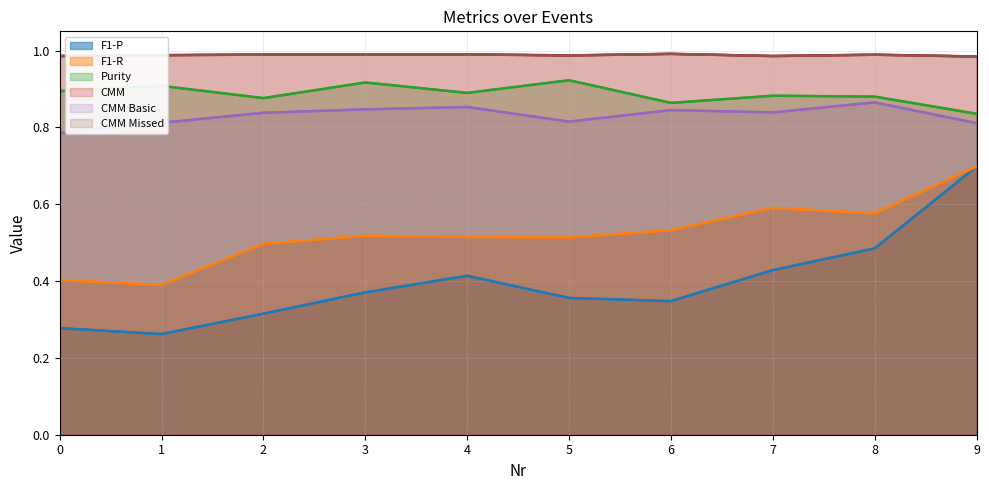

What is the total value across all series at 5?

4.6